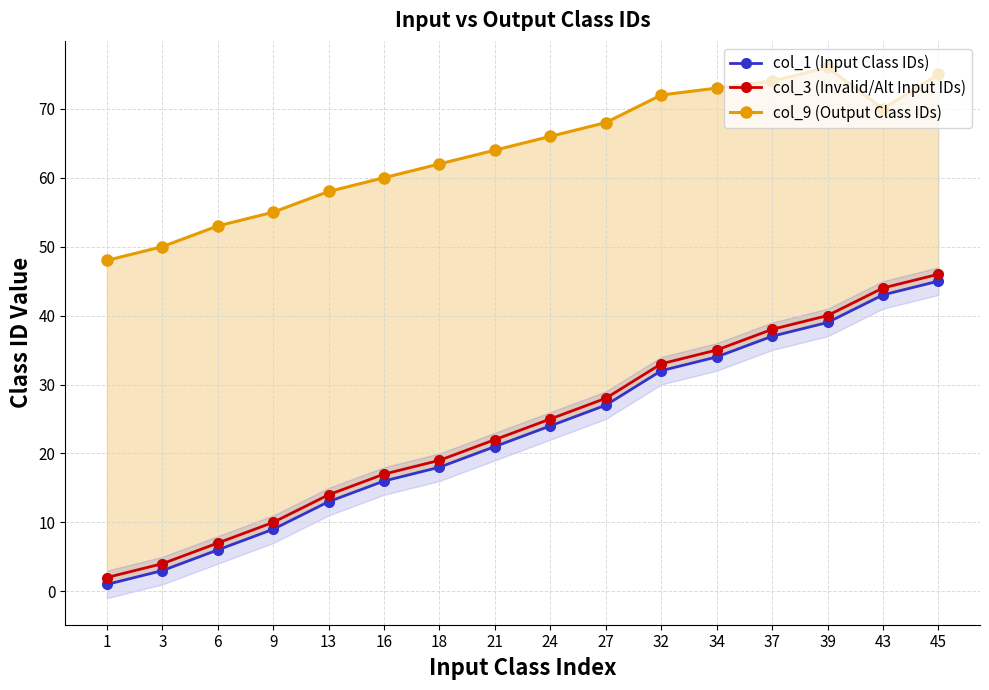

At which category is the sum across all series the highest?

45